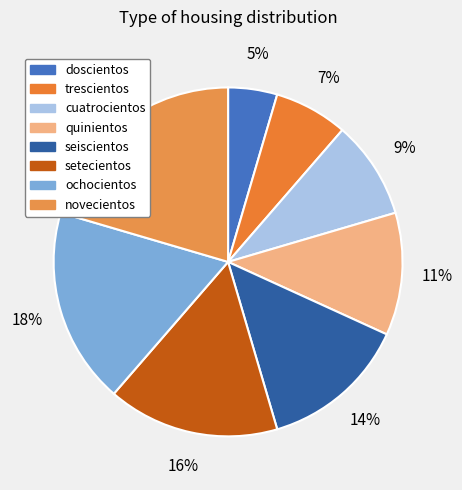

Is it true that cuatrocientos is 2% of the pie?

False